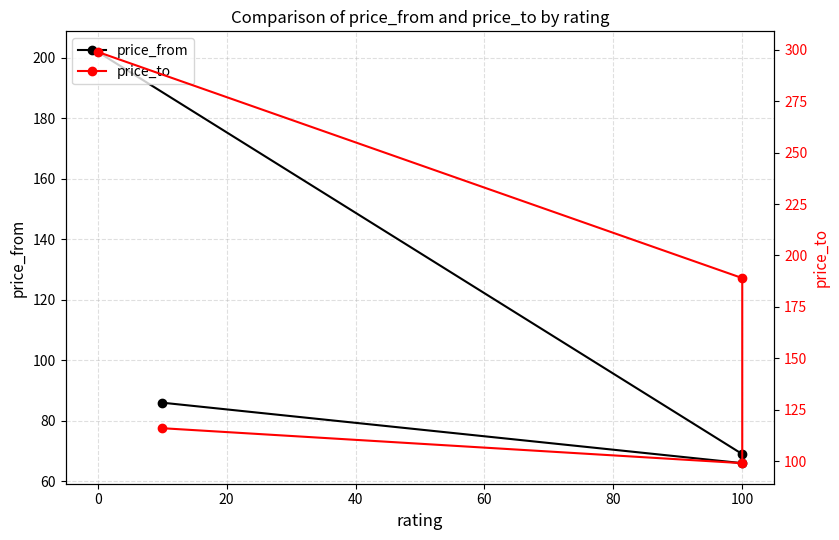

What is the minimum value shown in the chart?

66